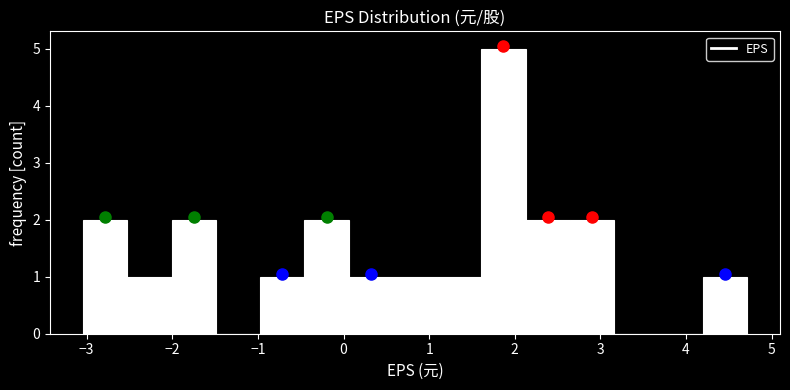

Which range on the x-axis has the tallest bar?

1.6 to 2.1